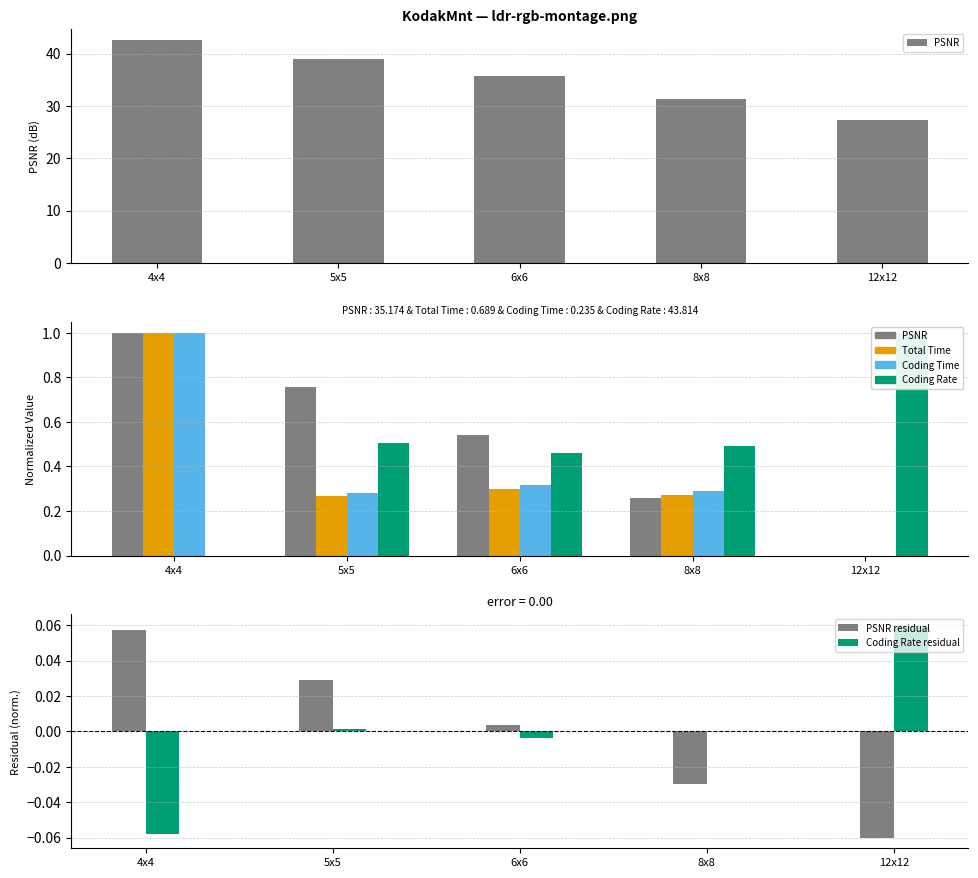

What is the difference between the maximum and minimum values in the PSNR residual series?

0.1